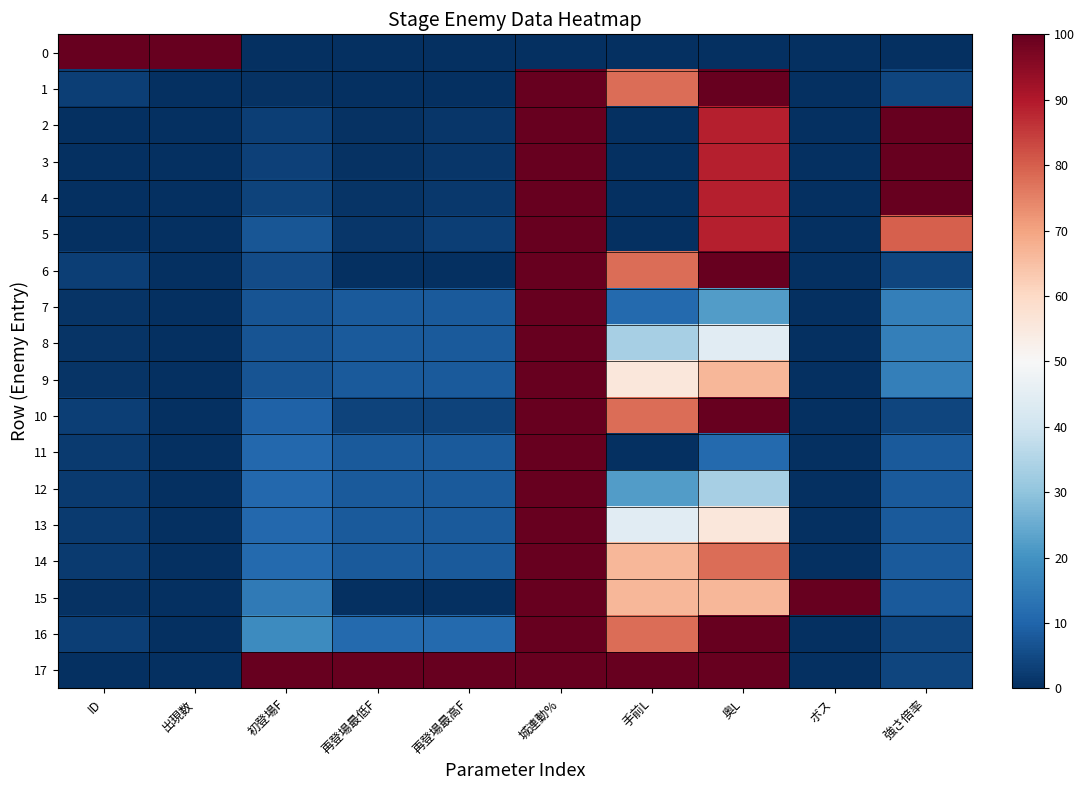

Reading right to left, transcribe all the data shown in this chart.

0: 強さ倍率=0.0	ボス=0.0	奥L=0.0	手前L=0.0	城連動%=0.0	再登場最高F=0.1	再登場最低F=0.0	初登場F=0.0	出現数=100.0	ID=100.0
1: 強さ倍率=4.0	ボス=0.0	奥L=100.0	手前L=77.8	城連動%=100.0	再登場最高F=0.0	再登場最低F=0.0	初登場F=0.7	出現数=0.0	ID=2.9
2: 強さ倍率=100.0	ボス=0.0	奥L=88.9	手前L=0.0	城連動%=100.0	再登場最高F=1.5	再登場最低F=0.7	初登場F=3.0	出現数=0.0	ID=0.0
3: 強さ倍率=100.0	ボス=0.0	奥L=88.9	手前L=0.0	城連動%=100.0	再登場最高F=1.5	再登場最低F=0.7	初登場F=3.3	出現数=0.0	ID=0.0
4: 強さ倍率=100.0	ボス=0.0	奥L=88.9	手前L=0.0	城連動%=100.0	再登場最高F=1.8	再登場最低F=1.1	初登場F=3.9	出現数=0.0	ID=0.0
5: 強さ倍率=80.0	ボス=0.0	奥L=88.9	手前L=0.0	城連動%=100.0	再登場最高F=3.0	再登場最低F=1.5	初登場F=7.4	出現数=0.0	ID=0.3
6: 強さ倍率=4.0	ボス=0.0	奥L=100.0	手前L=77.8	城連動%=100.0	再登場最高F=0.0	再登場最低F=0.0	初登場F=5.2	出現数=0.0	ID=2.9
7: 強さ倍率=16.0	ボス=0.0	奥L=22.2	手前L=11.1	城連動%=100.0	再登場最高F=8.1	再登場最低F=8.1	初登場F=6.7	出現数=0.0	ID=0.8
8: 強さ倍率=16.0	ボス=0.0	奥L=44.4	手前L=33.3	城連動%=100.0	再登場最高F=8.1	再登場最低F=8.1	初登場F=6.7	出現数=0.0	ID=0.8
9: 強さ倍率=16.0	ボス=0.0	奥L=66.7	手前L=55.6	城連動%=100.0	再登場最高F=8.1	再登場最低F=8.1	初登場F=6.8	出現数=0.0	ID=0.8
10: 強さ倍率=4.0	ボス=0.0	奥L=100.0	手前L=77.8	城連動%=100.0	再登場最高F=3.7	再登場最低F=3.7	初登場F=9.6	出現数=0.0	ID=2.9
11: 強さ倍率=8.0	ボス=0.0	奥L=11.1	手前L=0.0	城連動%=100.0	再登場最高F=8.1	再登場最低F=8.1	初登場F=10.7	出現数=0.0	ID=2.1
12: 強さ倍率=8.0	ボス=0.0	奥L=33.3	手前L=22.2	城連動%=100.0	再登場最高F=8.1	再登場最低F=8.1	初登場F=10.8	出現数=0.0	ID=2.1
13: 強さ倍率=8.0	ボス=0.0	奥L=55.6	手前L=44.4	城連動%=100.0	再登場最高F=8.1	再登場最低F=8.1	初登場F=10.9	出現数=0.0	ID=2.1
14: 強さ倍率=8.0	ボス=0.0	奥L=77.8	手前L=66.7	城連動%=100.0	再登場最高F=8.1	再登場最低F=8.1	初登場F=11.0	出現数=0.0	ID=2.1
15: 強さ倍率=8.0	ボス=100.0	奥L=66.7	手前L=66.7	城連動%=100.0	再登場最高F=0.0	再登場最低F=0.0	初登場F=14.8	出現数=0.0	ID=0.6
16: 強さ倍率=4.0	ボス=0.0	奥L=100.0	手前L=77.8	城連動%=100.0	再登場最高F=11.1	再登場最低F=11.1	初登場F=18.5	出現数=0.0	ID=2.9
17: 強さ倍率=4.0	ボス=0.0	奥L=100.0	手前L=100.0	城連動%=100.0	再登場最高F=100.0	再登場最低F=100.0	初登場F=100.0	出現数=0.0	ID=0.4